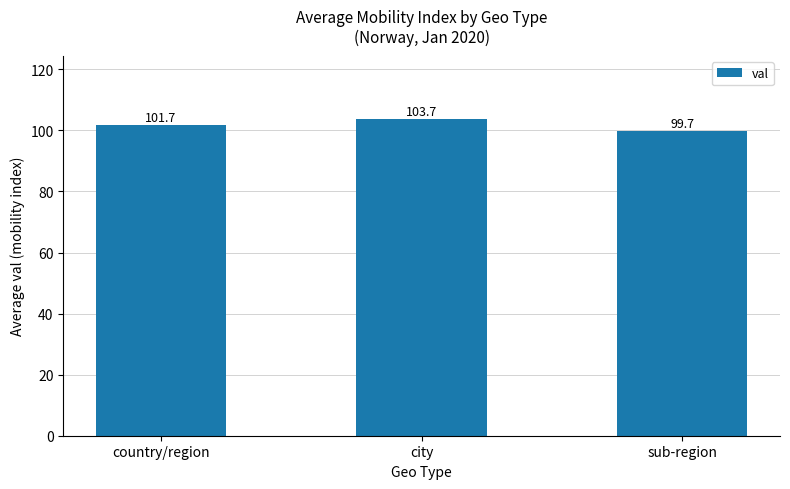

Count the number of categories in the chart.

3